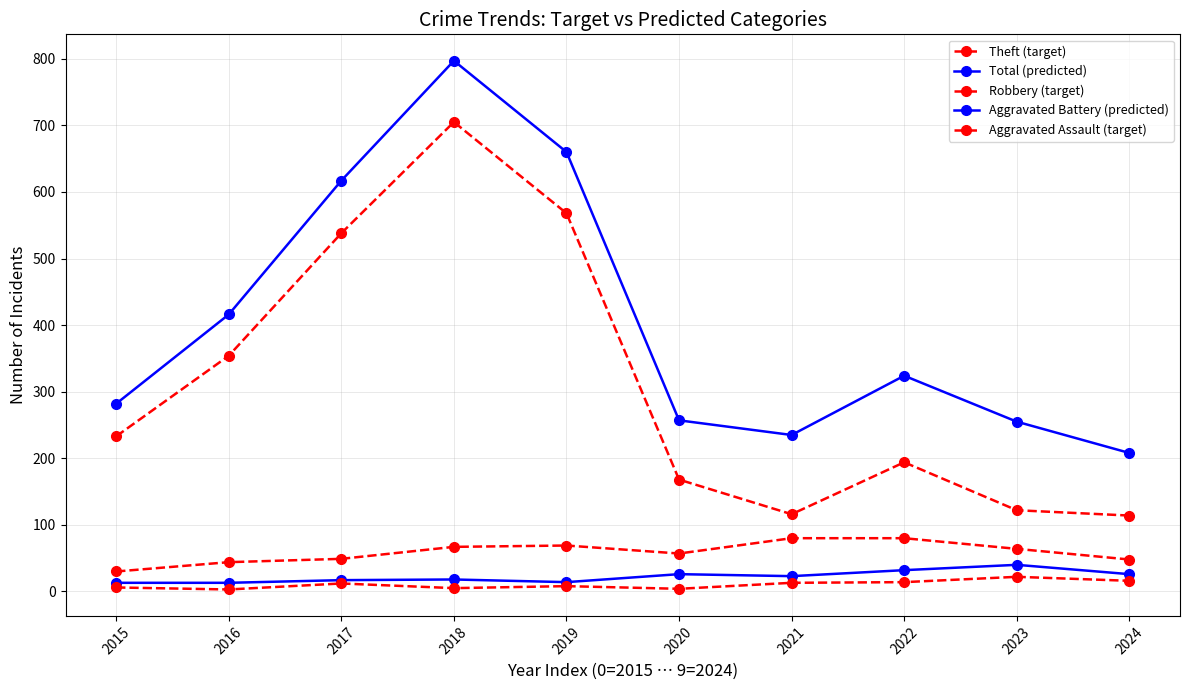

What is the total value across all series at 2022?

644